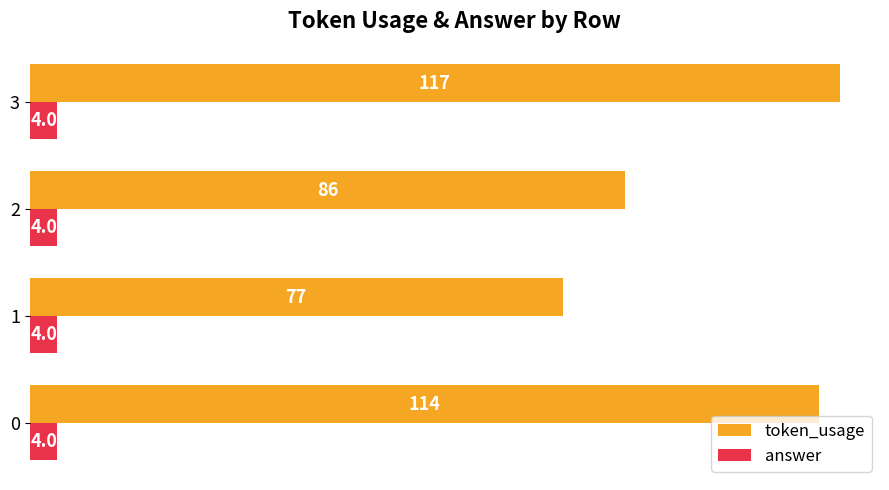

At how many categories does at least one series exceed 65?

4